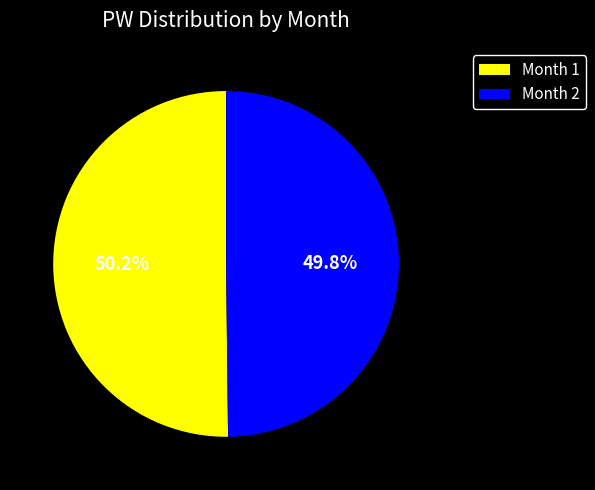

How many segments does this pie chart have?

2